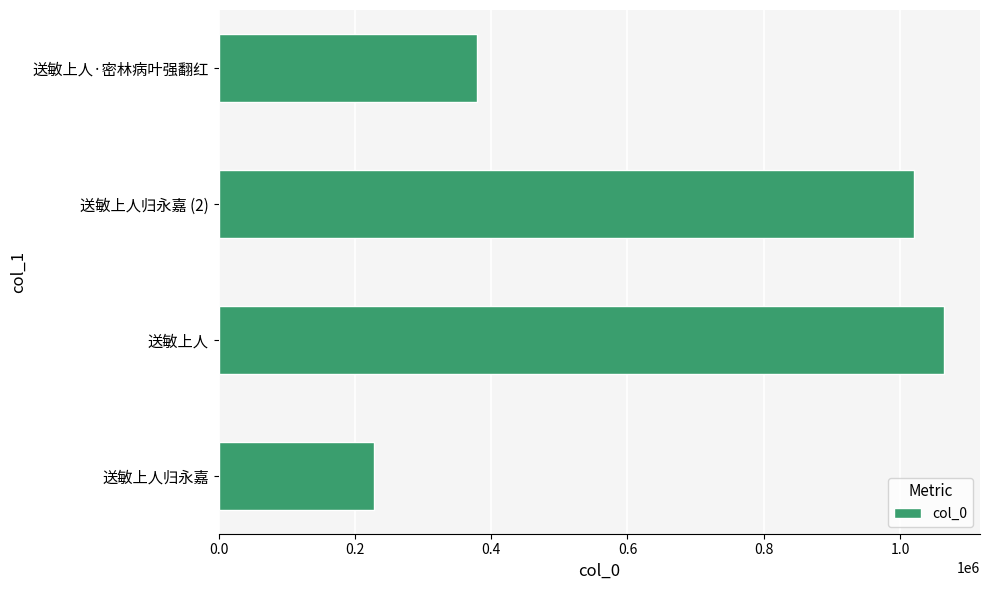

True or false: the data shows 1064193 at 送敏上人.

True